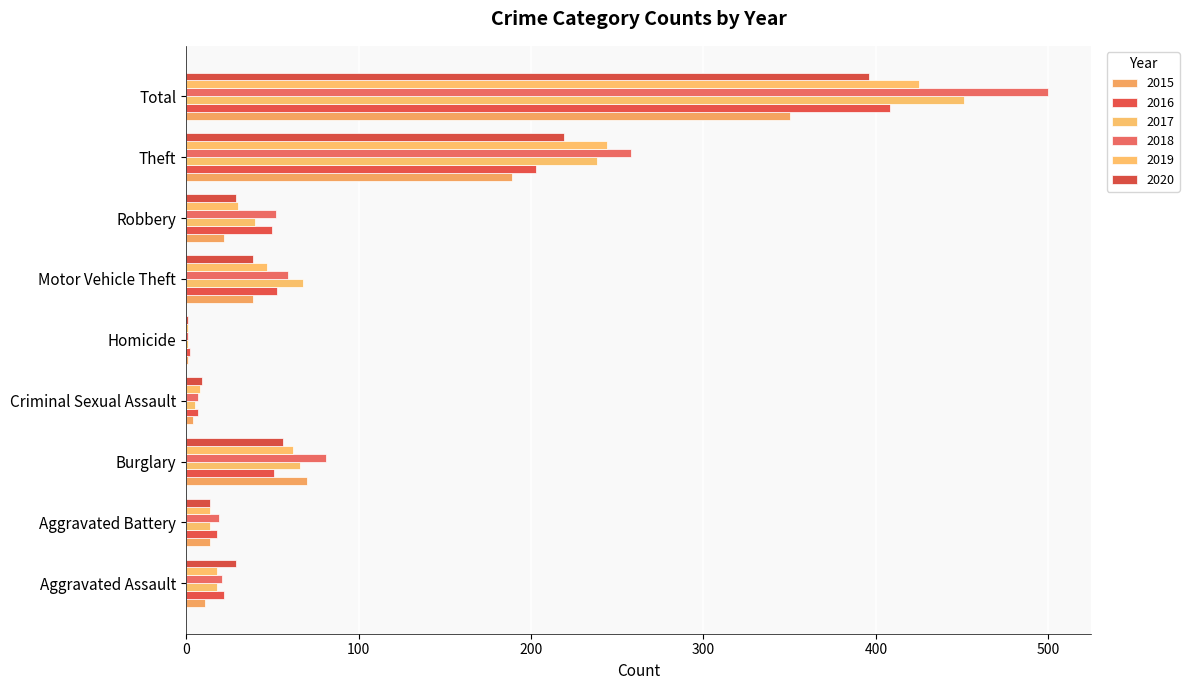

How many distinct data groups are displayed?

6